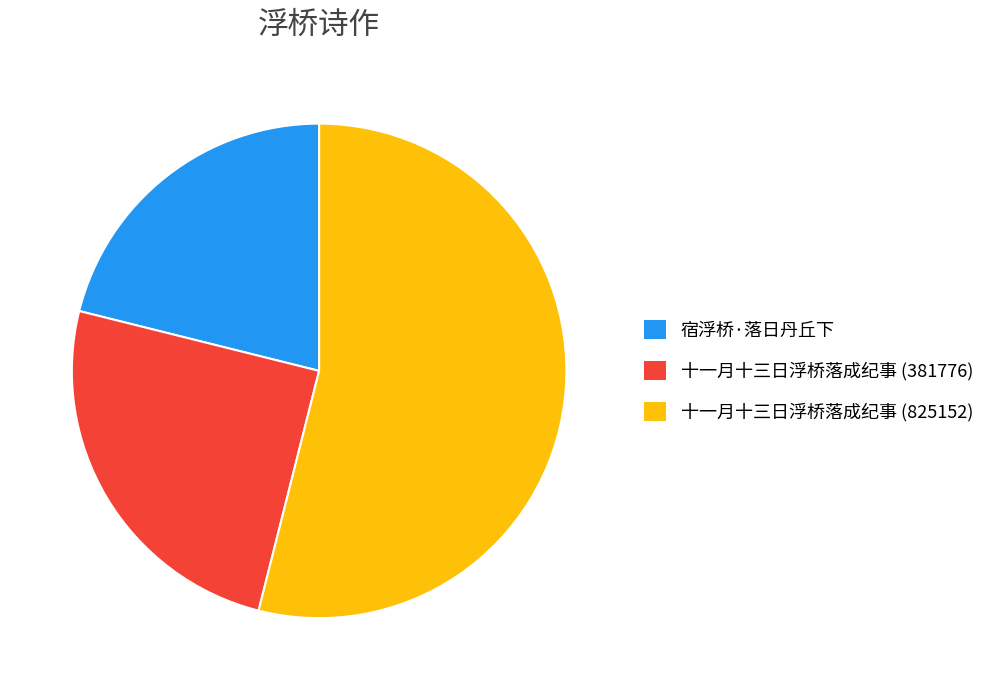

Count the number of slices in the pie.

3